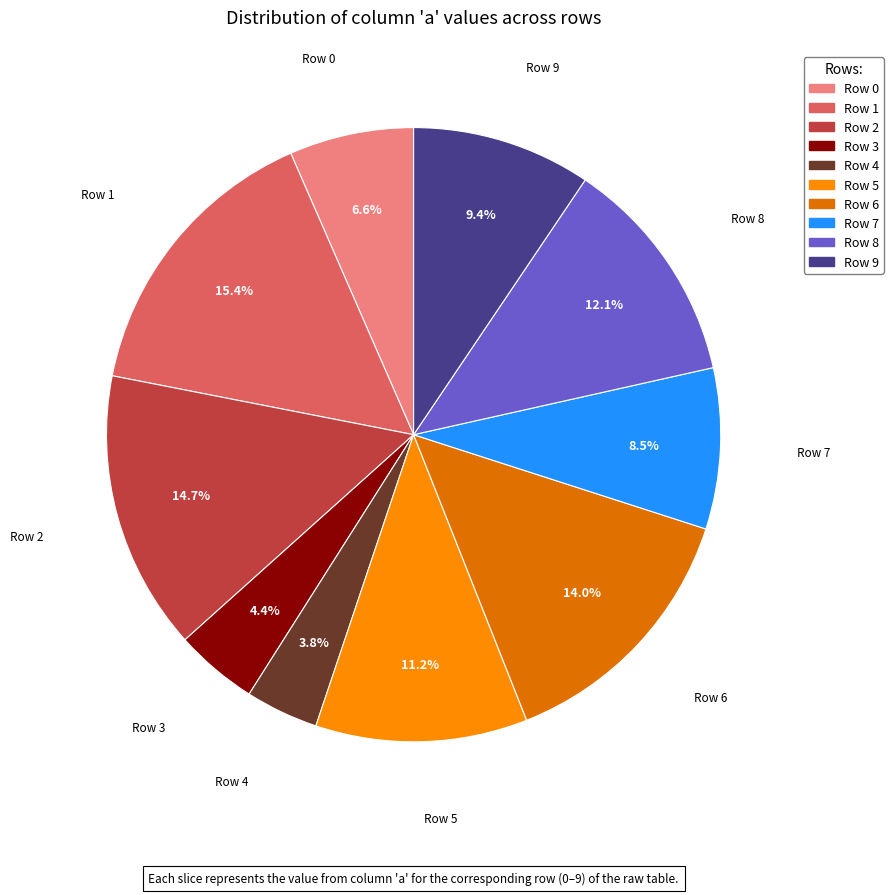

How many slices are in this pie chart?

10